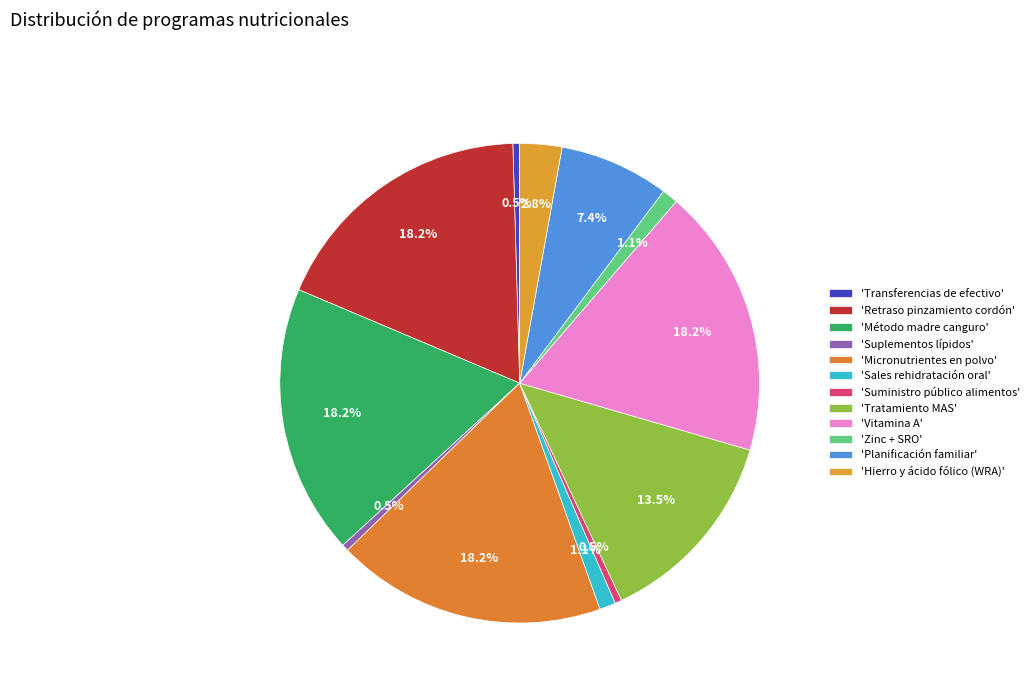

Does any single category account for the majority?

No